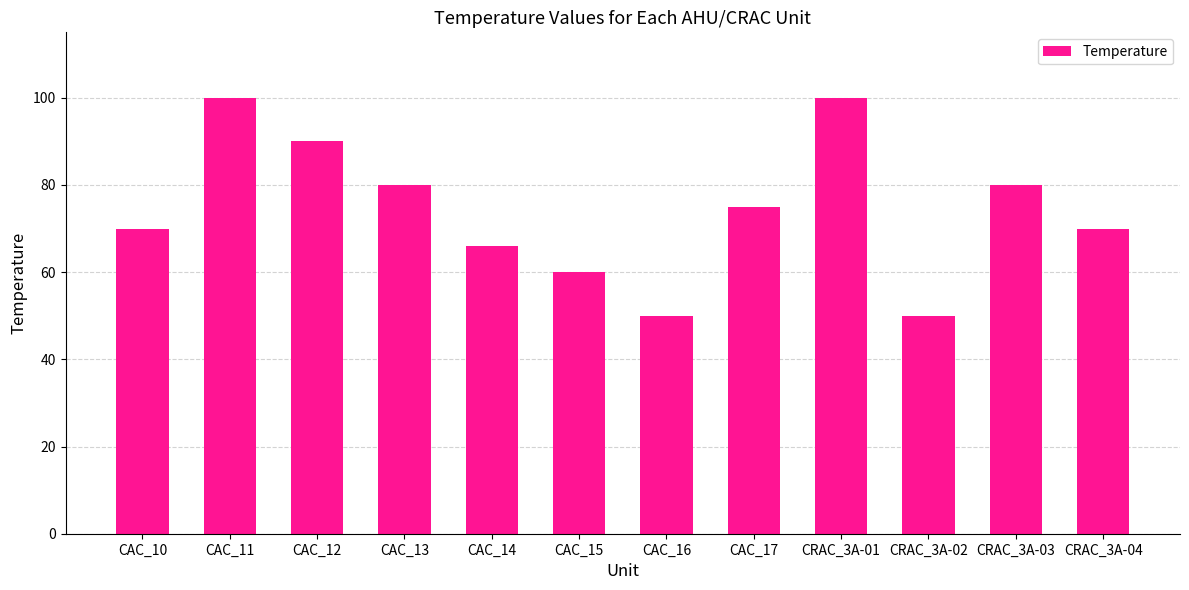

What is the average value?

74